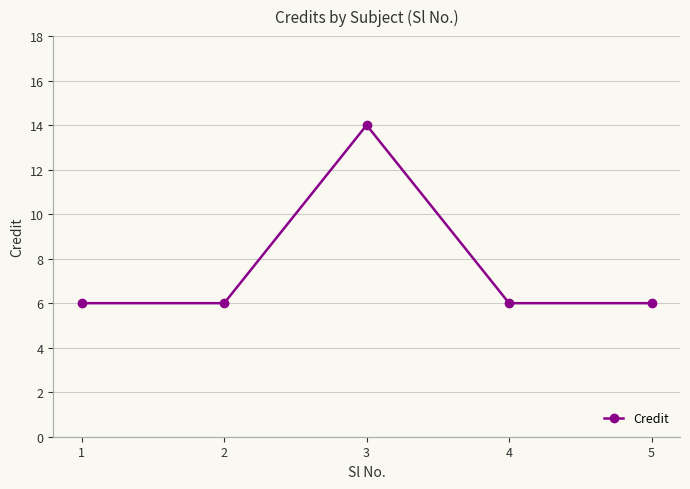

Does the chart display data point markers on the line(s)?

Yes